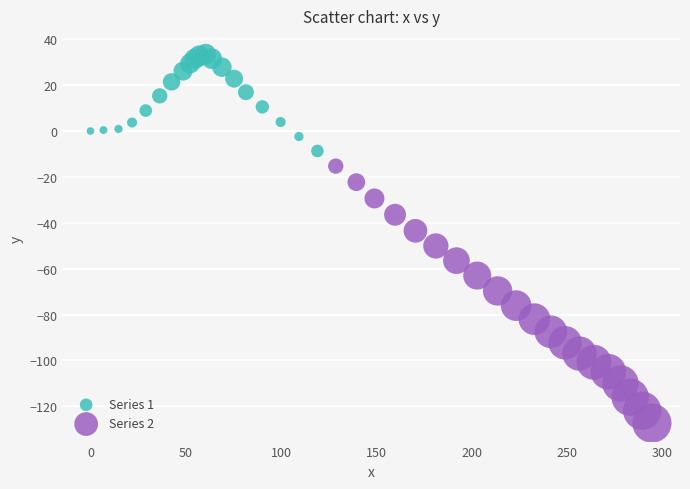

Which series reaches the maximum Y coordinate?

Series 1